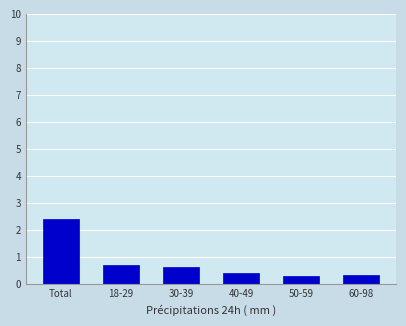

Reading left to right, extract all data points from this chart.

Total=2.4	18-29=0.7	30-39=0.6	40-49=0.4	50-59=0.3	60-98=0.4